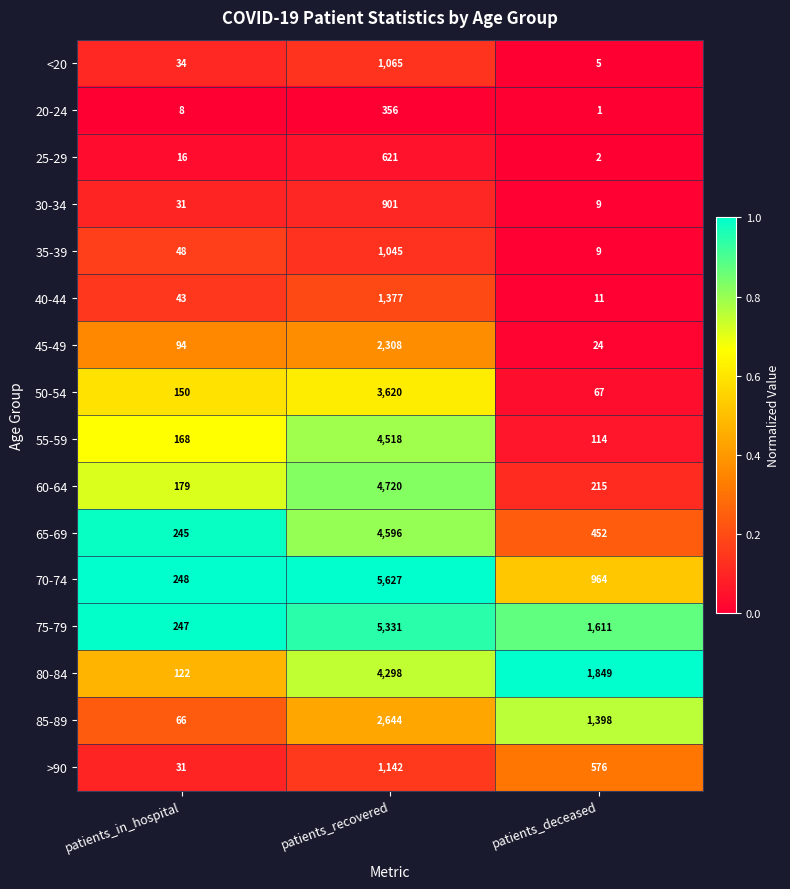

Between patients_recovered and patients_deceased, which series saw the biggest shift?

70-74